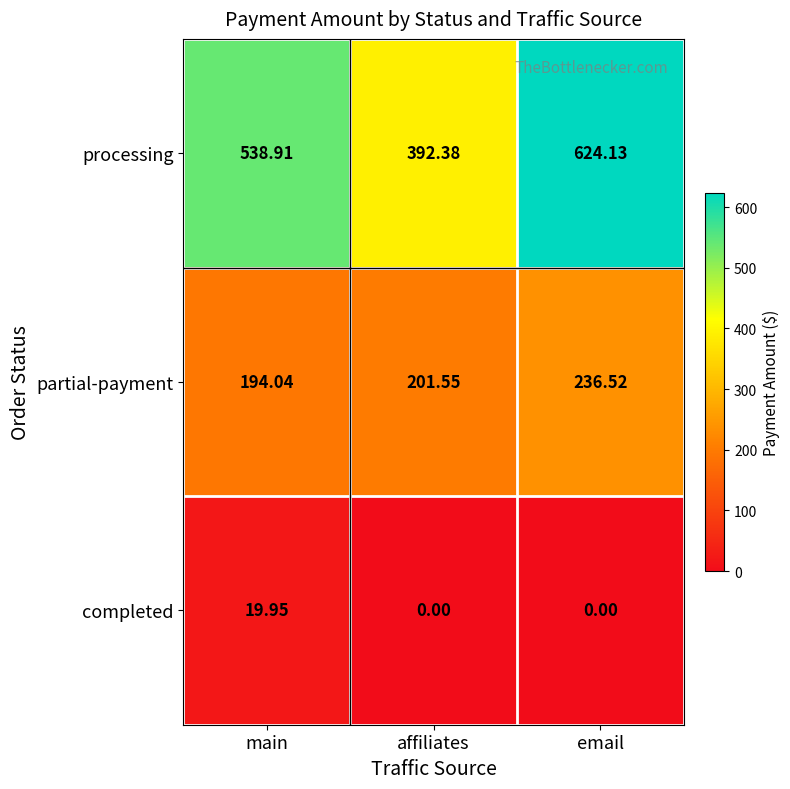

Rank the series by their average value, from highest to lowest.

processing, partial-payment, completed